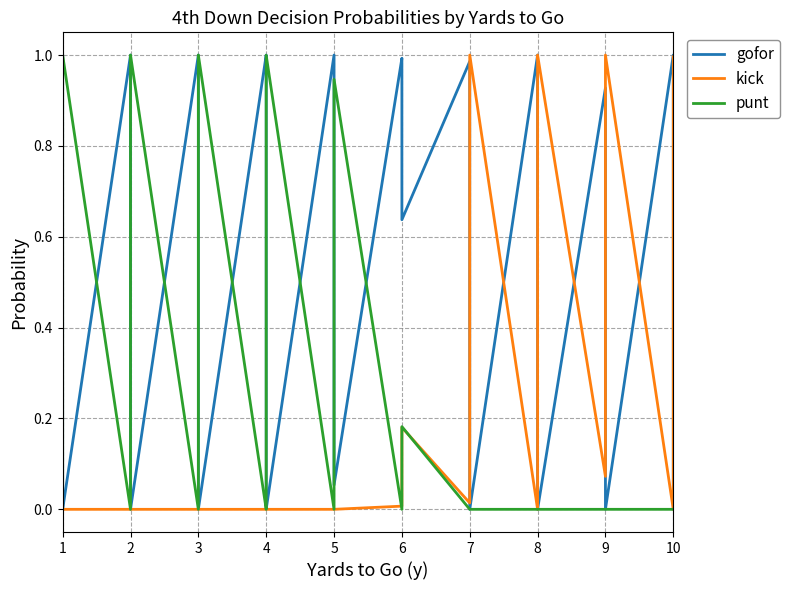

At which category is the sum across all series the highest?

1